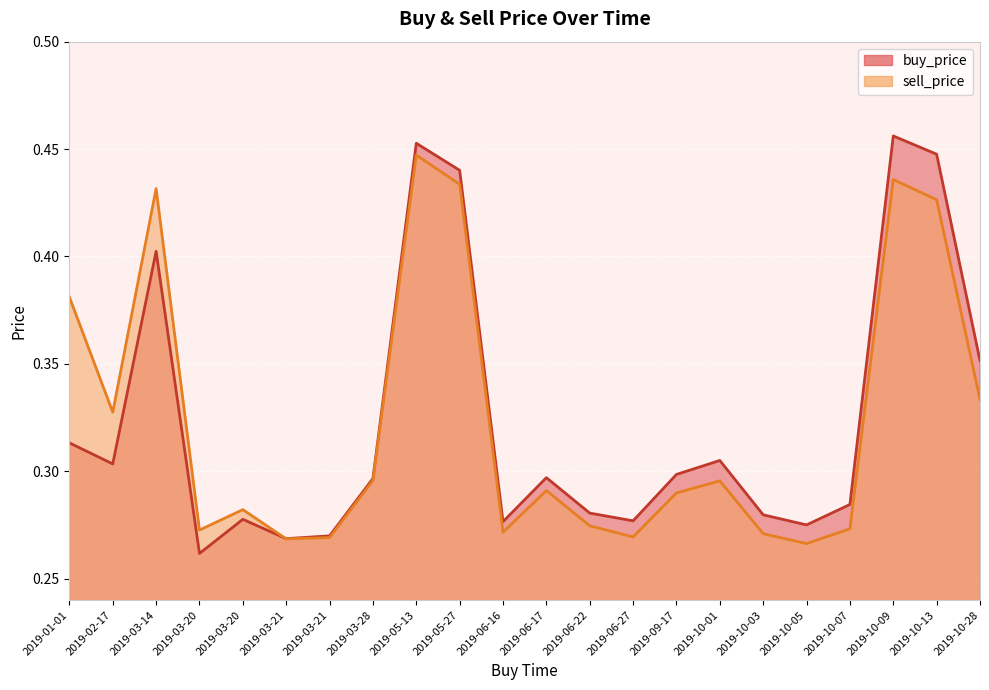

What is the label of the 8th point from the left?

2019-03-28